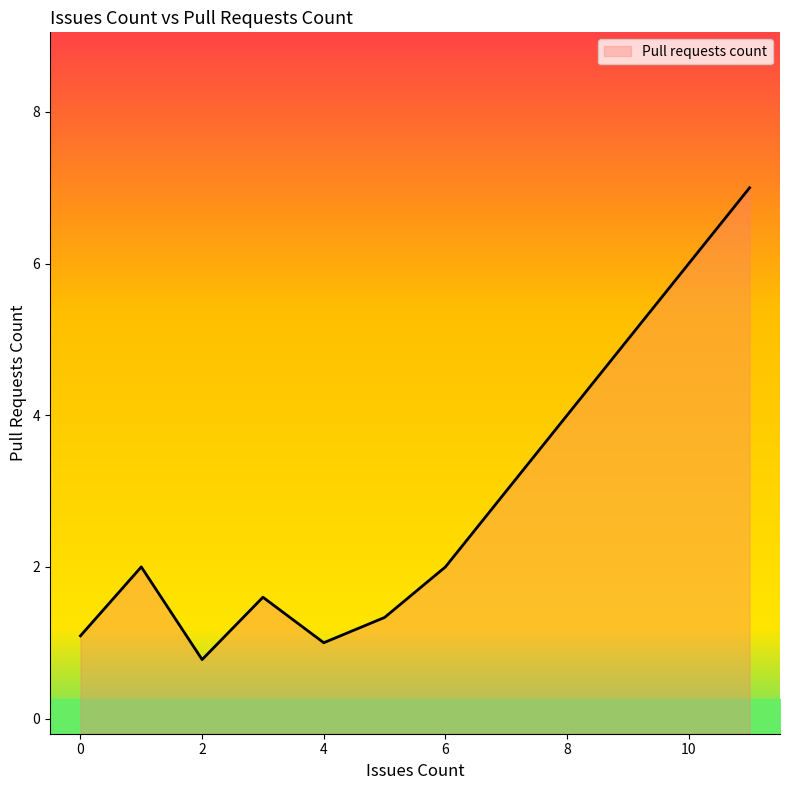

The value of Pull requests count at 6 is 2.8. True or false?

False